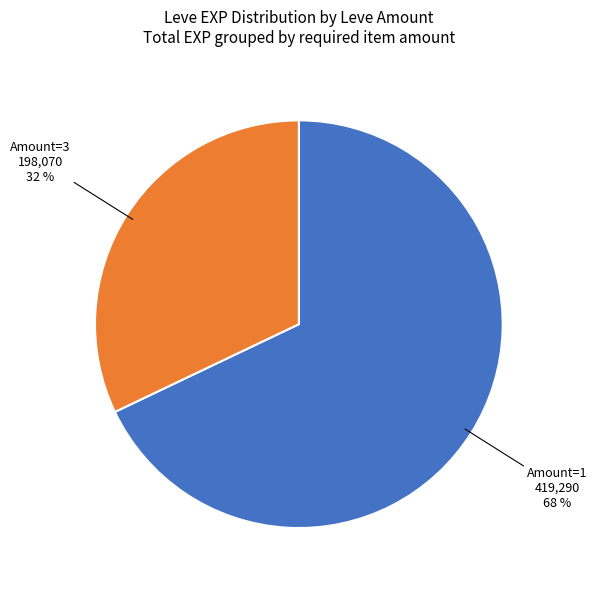

What is the smallest slice in the pie chart?

Amount=3